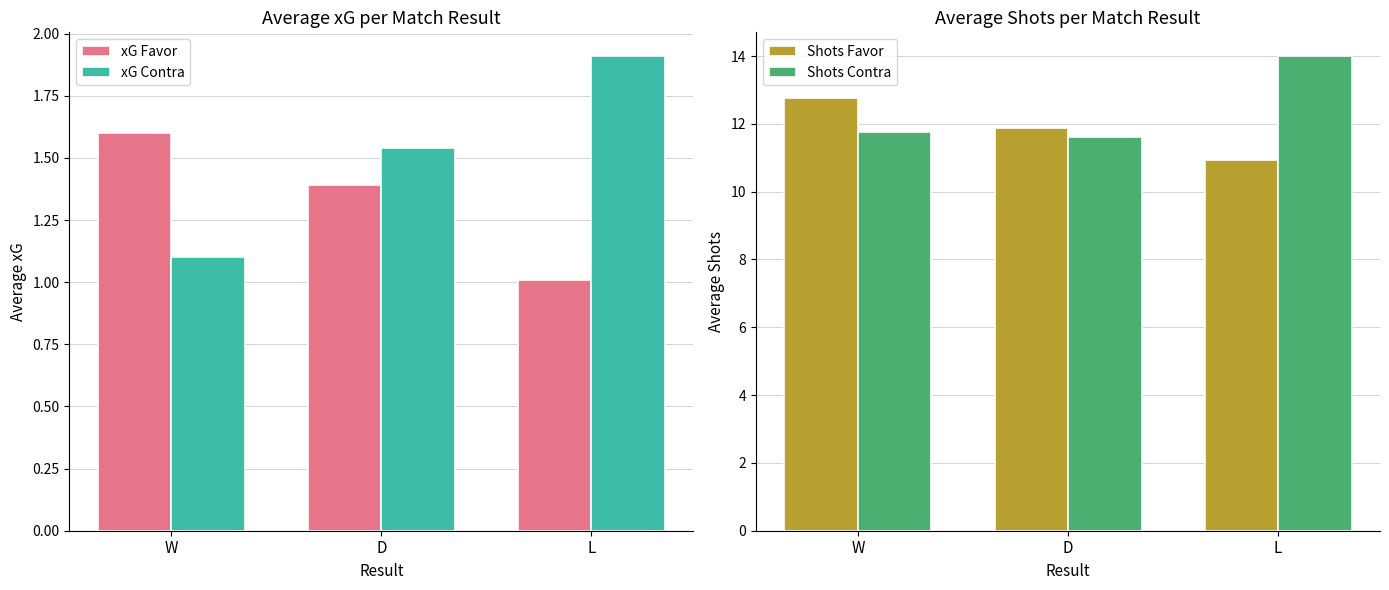

What is the difference between the maximum and minimum values in the xG Favor series?

0.6